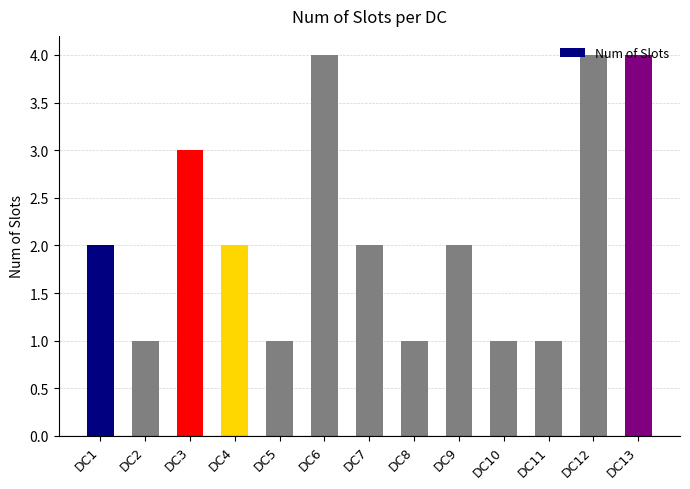

Approximately how many times larger is the value at DC5 compared to DC2?

1.0